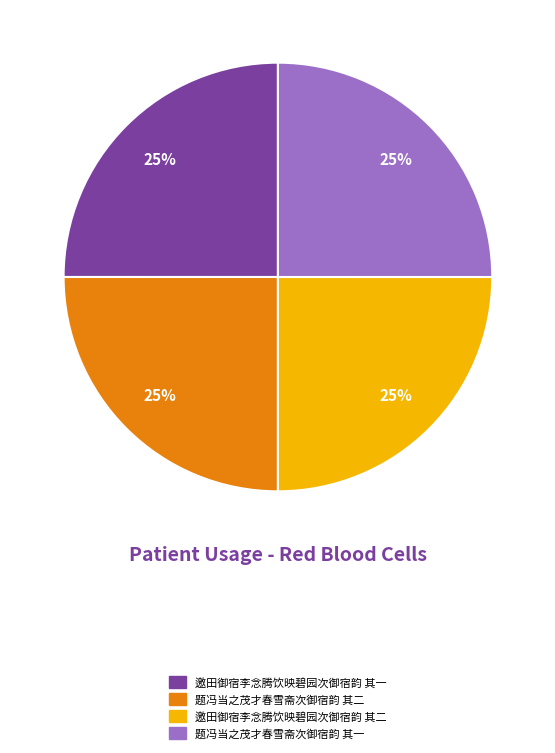

To the nearest percent, what is the combined percentage of 题冯当之茂才春雪斋次御宿韵 其二 and 邀田御宿李念腾饮映碧园次御宿韵 其一?

50%